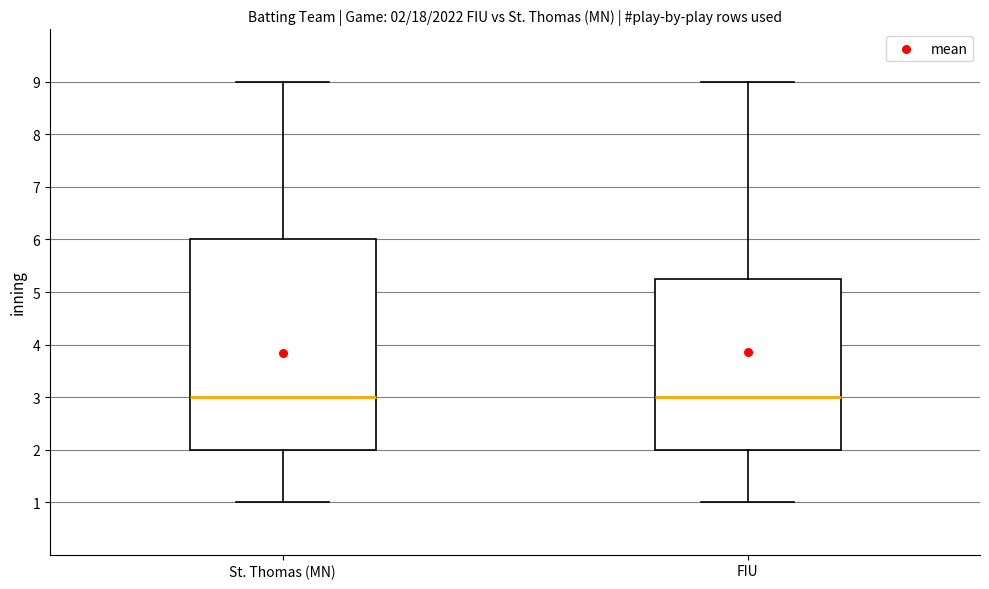

Which box is the tallest, from its lower edge to its upper edge?

St. Thomas (MN)